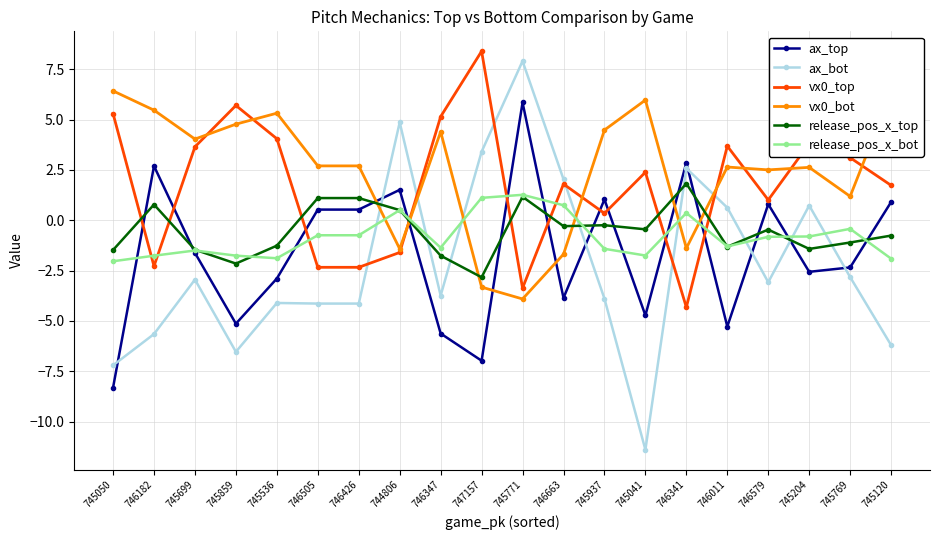

What is the maximum value for vx0_bot?

6.4